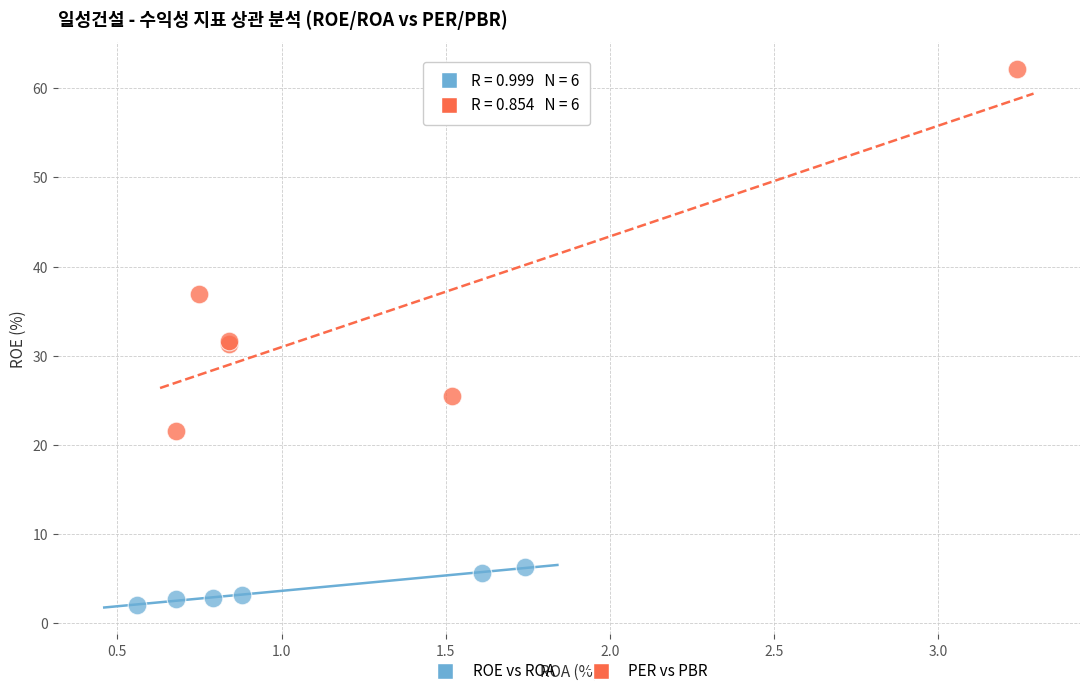

Which series has the largest Y range (max minus min)?

PER vs PBR